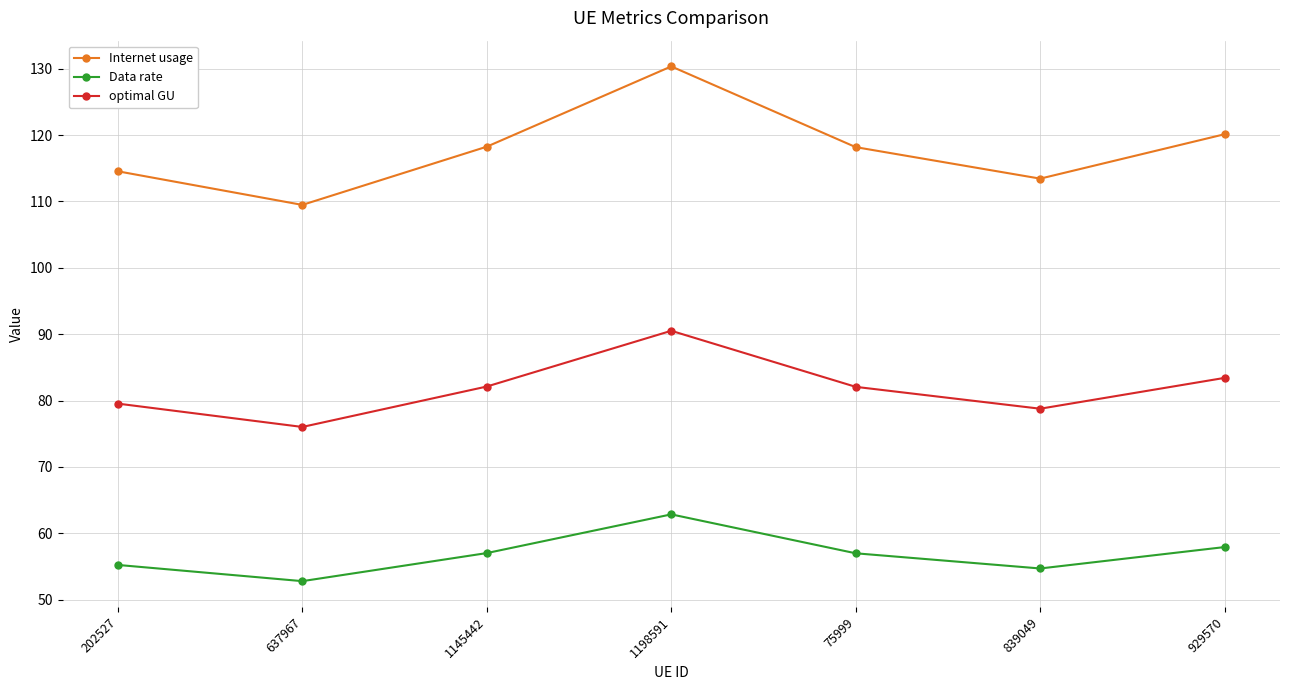

What is the minimum value shown in the chart?

52.8